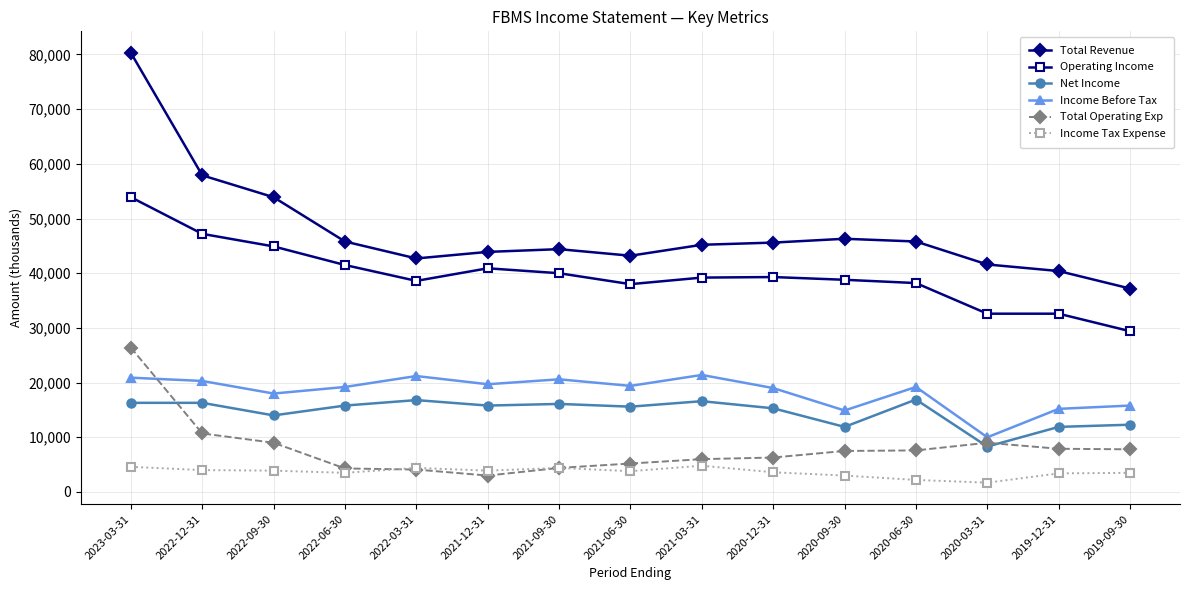

At 2023-03-31, list the series in order from largest to smallest.

Total Revenue, Operating Income, Total Operating Exp, Income Before Tax, Net Income, Income Tax Expense